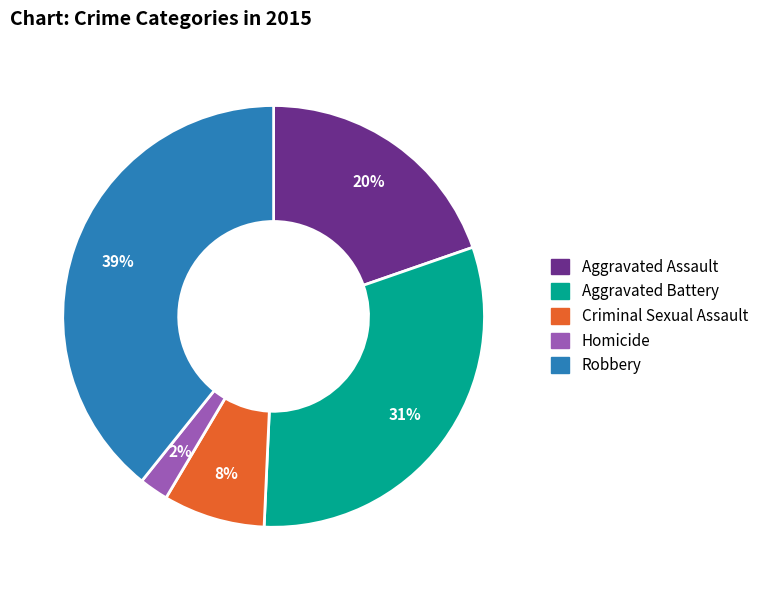

Which has a higher value, Criminal Sexual Assault or Aggravated Battery?

Aggravated Battery